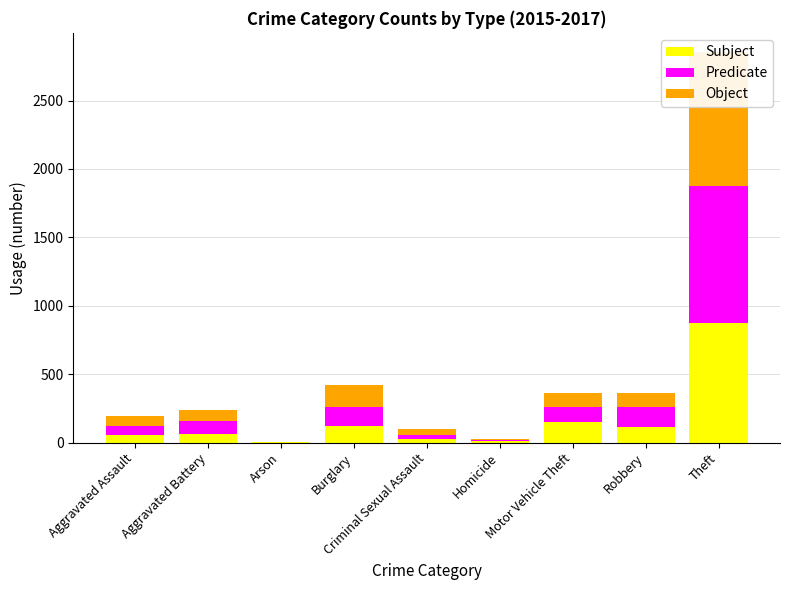

What are all the series names shown in the legend?

Subject, Predicate, Object